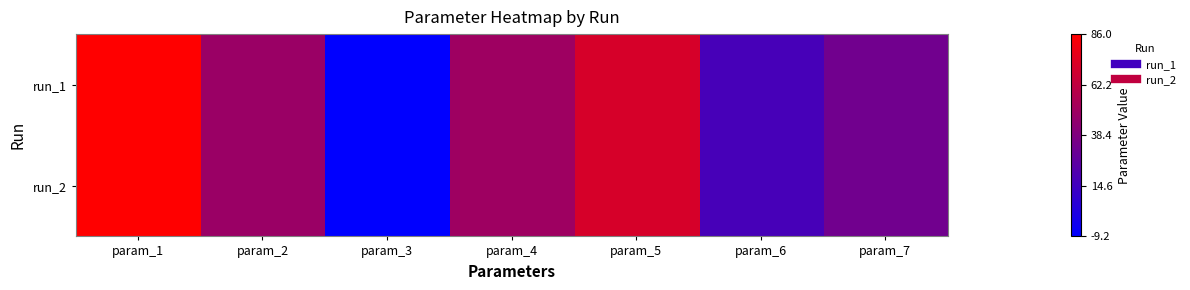

Reading left to right, transcribe all the data shown in this chart.

run_1: param_1=86.0	param_2=48.1	param_3=-9.2	param_4=49.9	param_5=70.4	param_6=17.5	param_7=33.0
run_2: param_1=86.0	param_2=48.1	param_3=-9.2	param_4=49.9	param_5=70.4	param_6=17.4	param_7=33.0